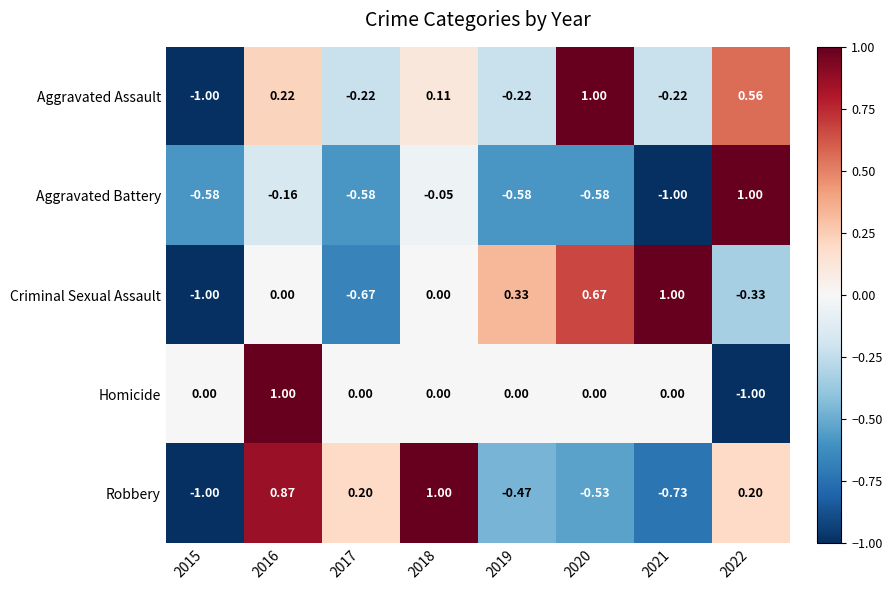

Which series has the largest total across all categories?

Aggravated Assault